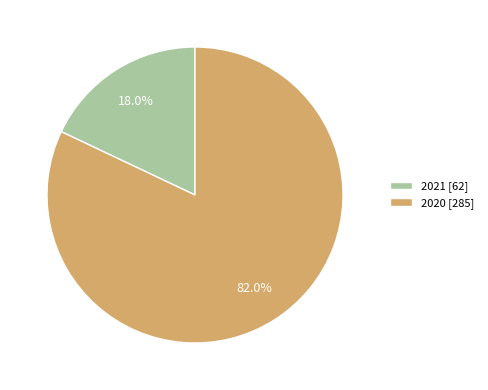

Which slice is the largest?

2020